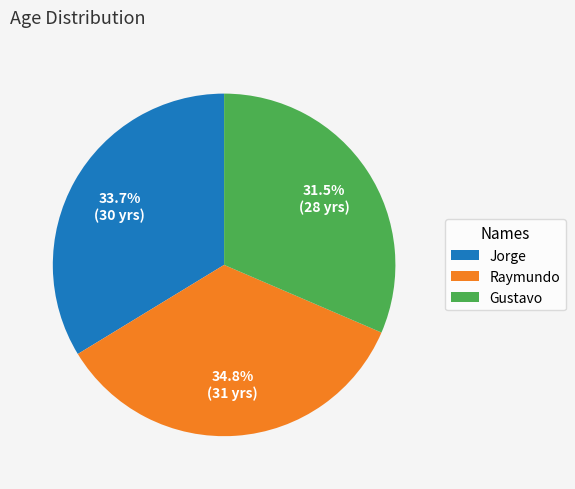

Rank the categories by value from highest to lowest.

Raymundo, Jorge, Gustavo